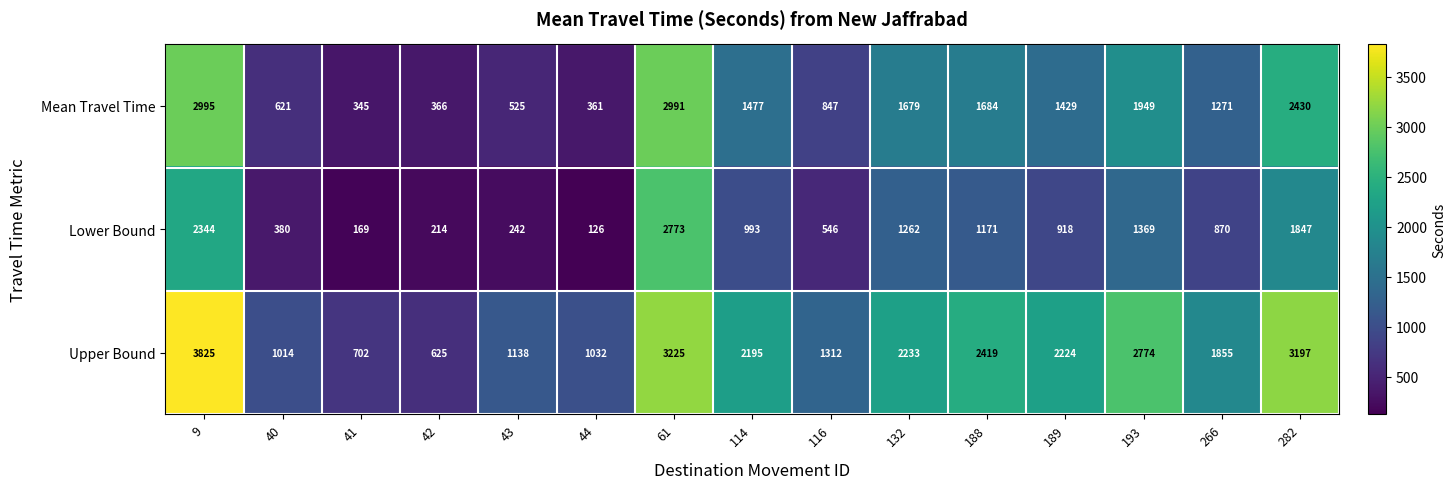

What is the highest value of the Mean Travel Time series?

2995